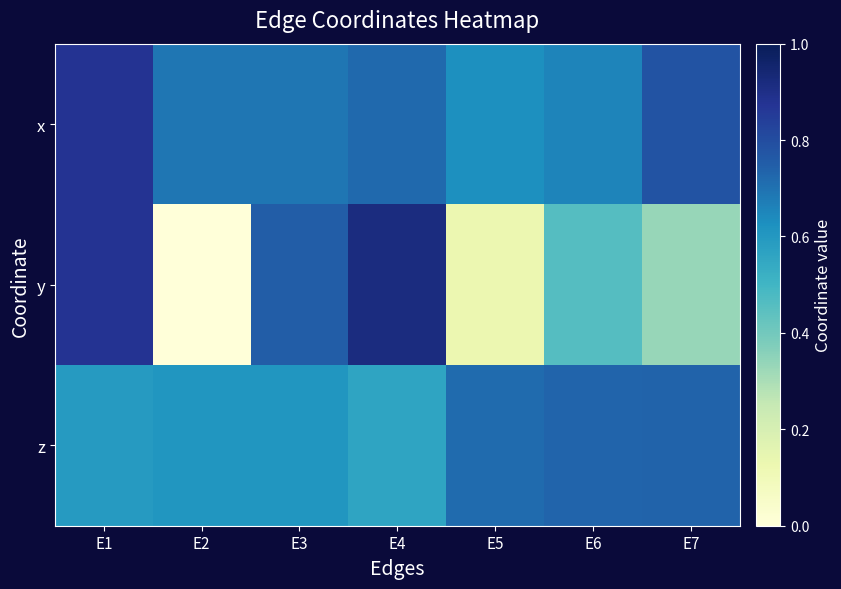

At which category is the sum across all series the highest?

E1